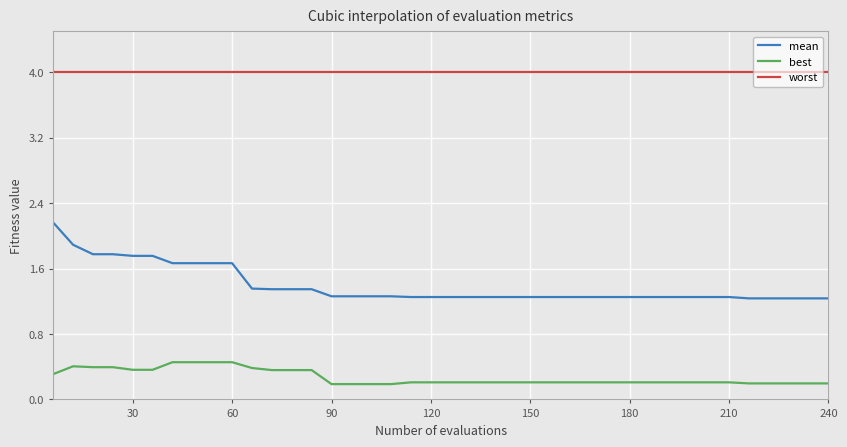

Does the chart have visible grid lines?

Yes